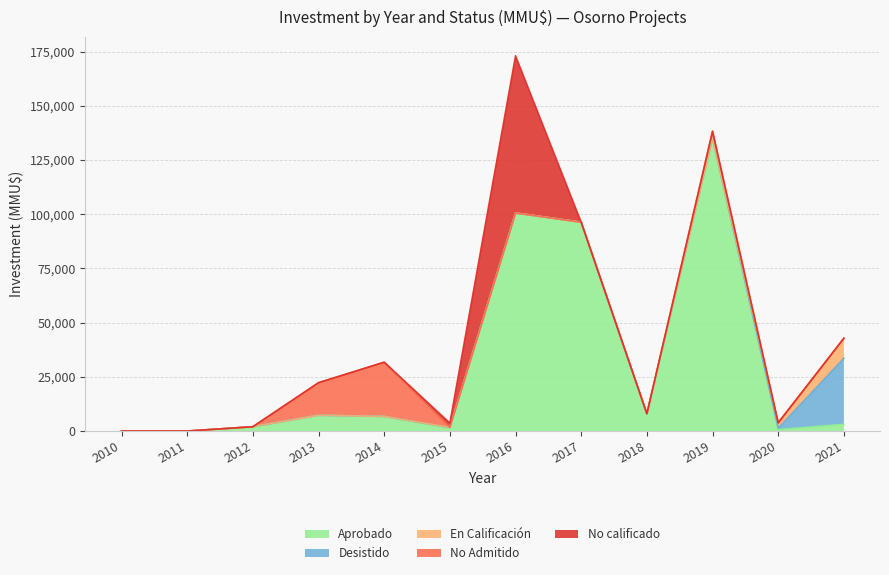

Which series ends up on top after the final intersection of No calificado and No Admitido?

No calificado